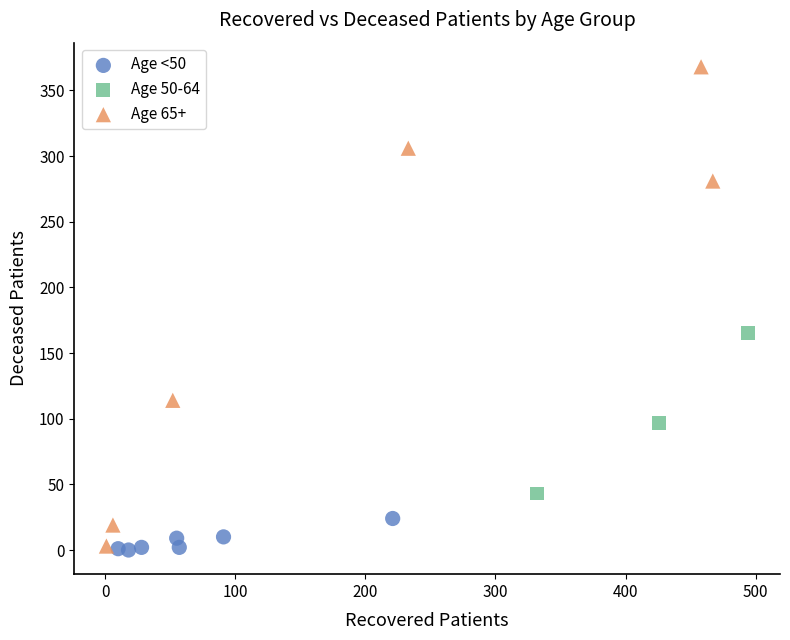

Which series has the widest spread of Y values?

Age 65+